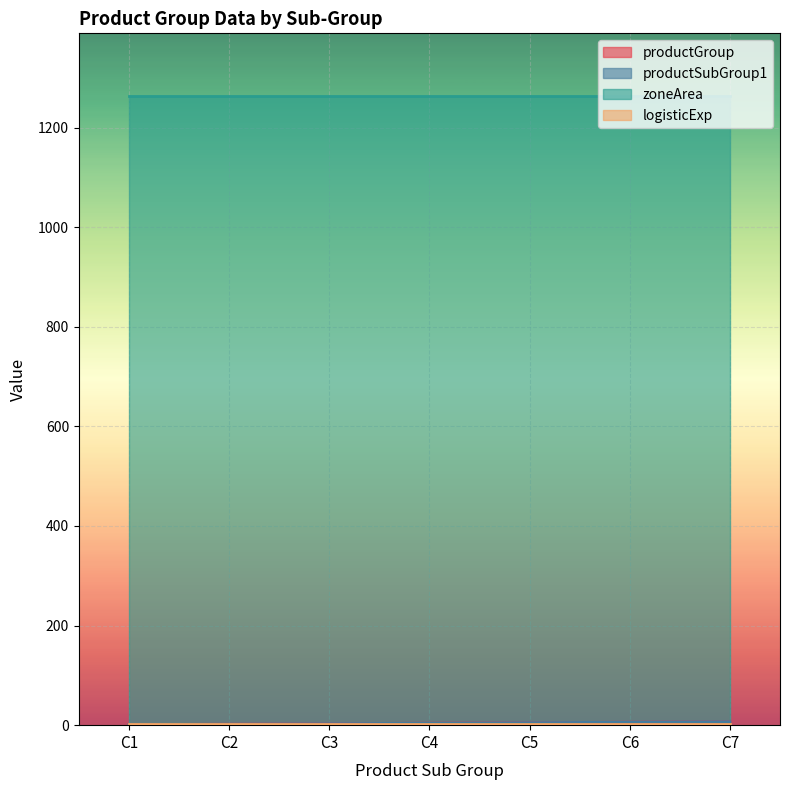

True or false: productSubGroup1 and productGroup intersect in this chart.

False